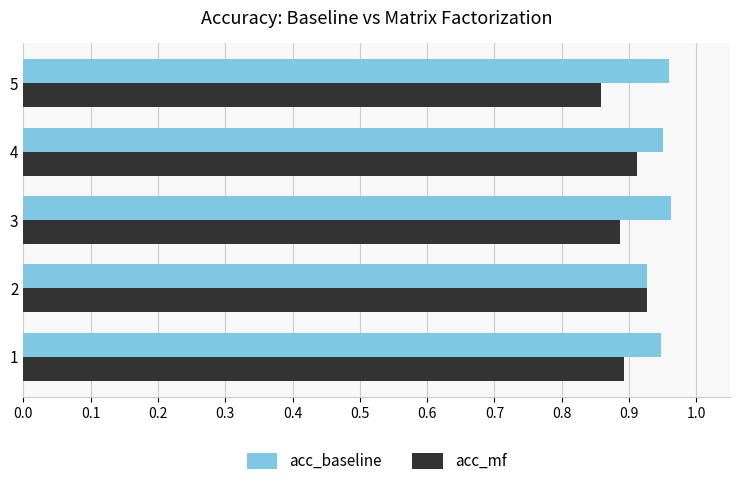

Where is acc_mf nearest to the value 0?

5